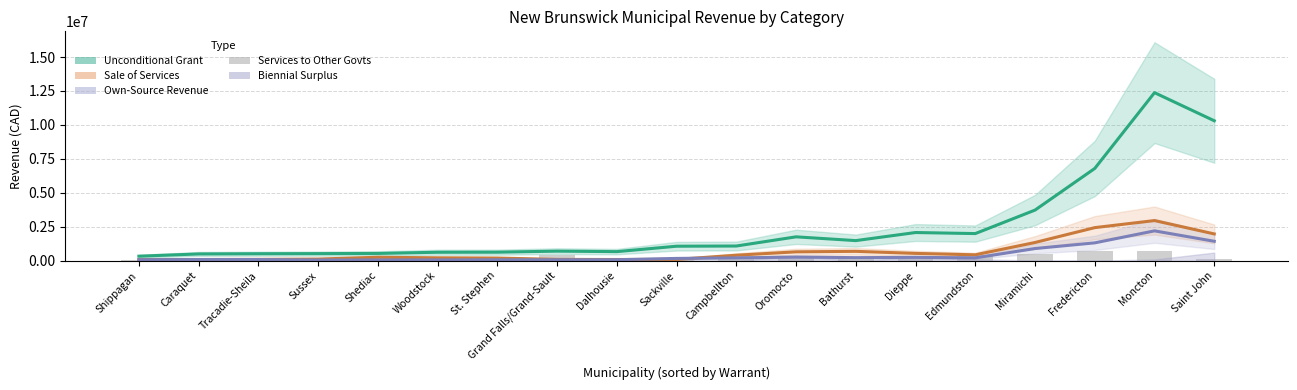

How many bars are there in total?

76